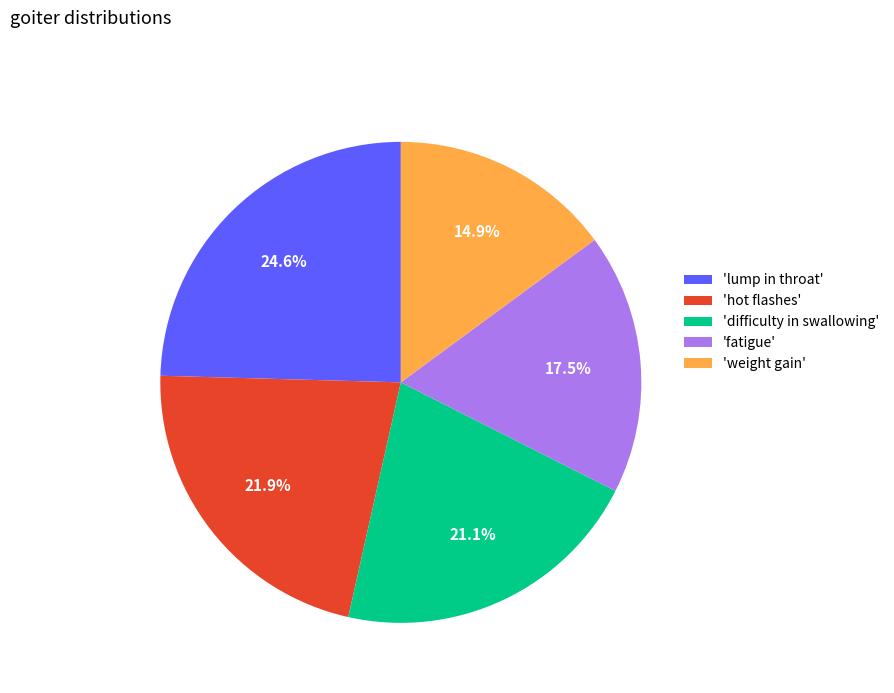

Is there any slice that represents more than half of the pie?

No